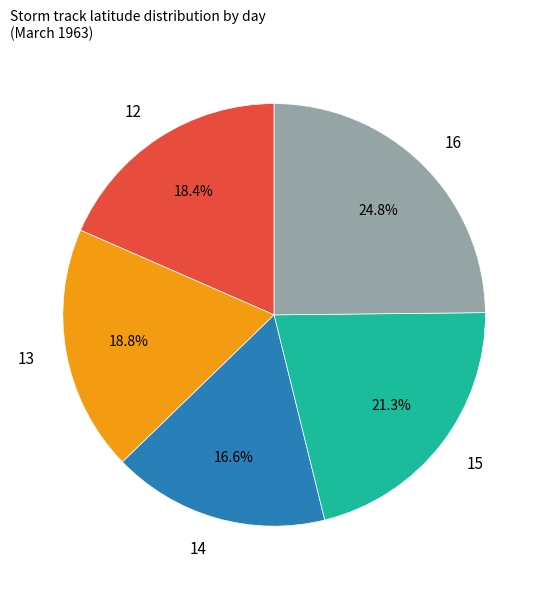

Is there any slice that represents more than half of the pie?

No